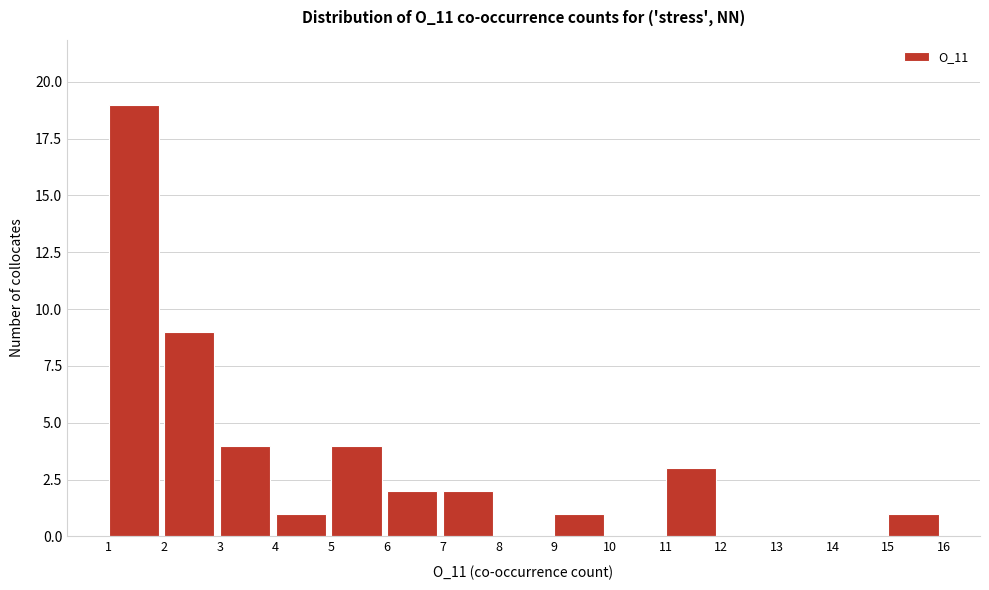

Reading left to right, transcribe this chart: for each bar, give the range it covers on the x-axis and its height. The values are not printed on the chart, so give them approximately, as read against the axis.

1 to 2: 19
2 to 3: 9
3 to 4: 4
4 to 5: 1
5 to 6: 4
6 to 7: 2
7 to 8: 2
8 to 9: 0
9 to 10: 1
10 to 11: 0
11 to 12: 3
12 to 13: 0
13 to 14: 0
14 to 15: 0
15 to 16: 1